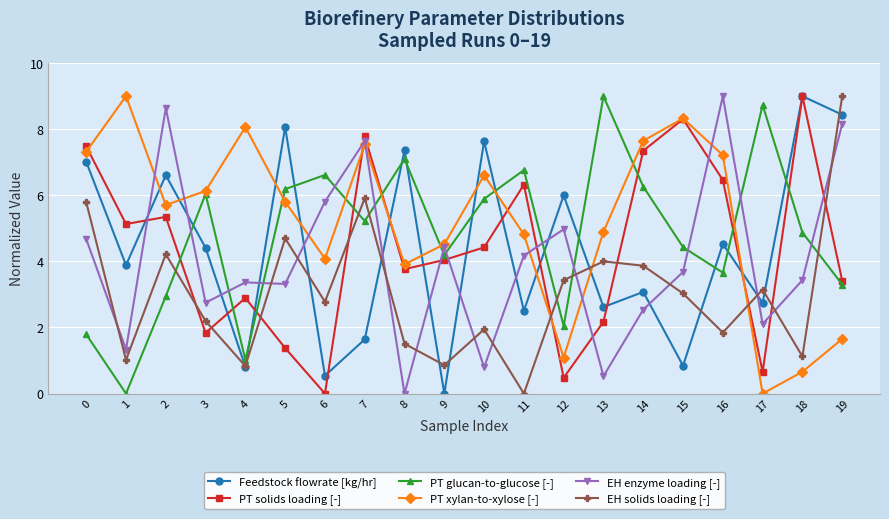

Between which two adjacent categories do EH solids loading [-] and PT glucan-to-glucose [-] first intersect?

2 and 3